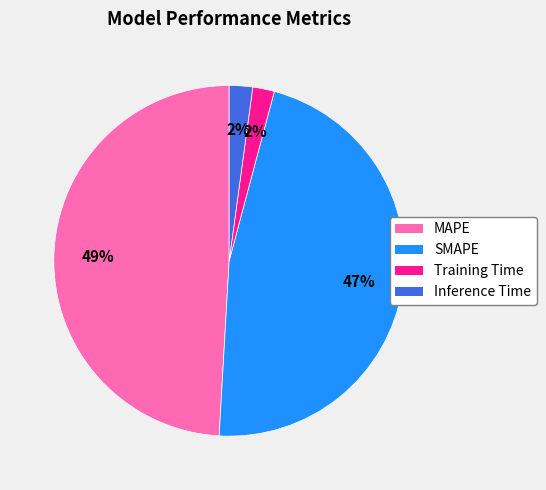

Do SMAPE and MAPE together represent more than half of the pie?

Yes